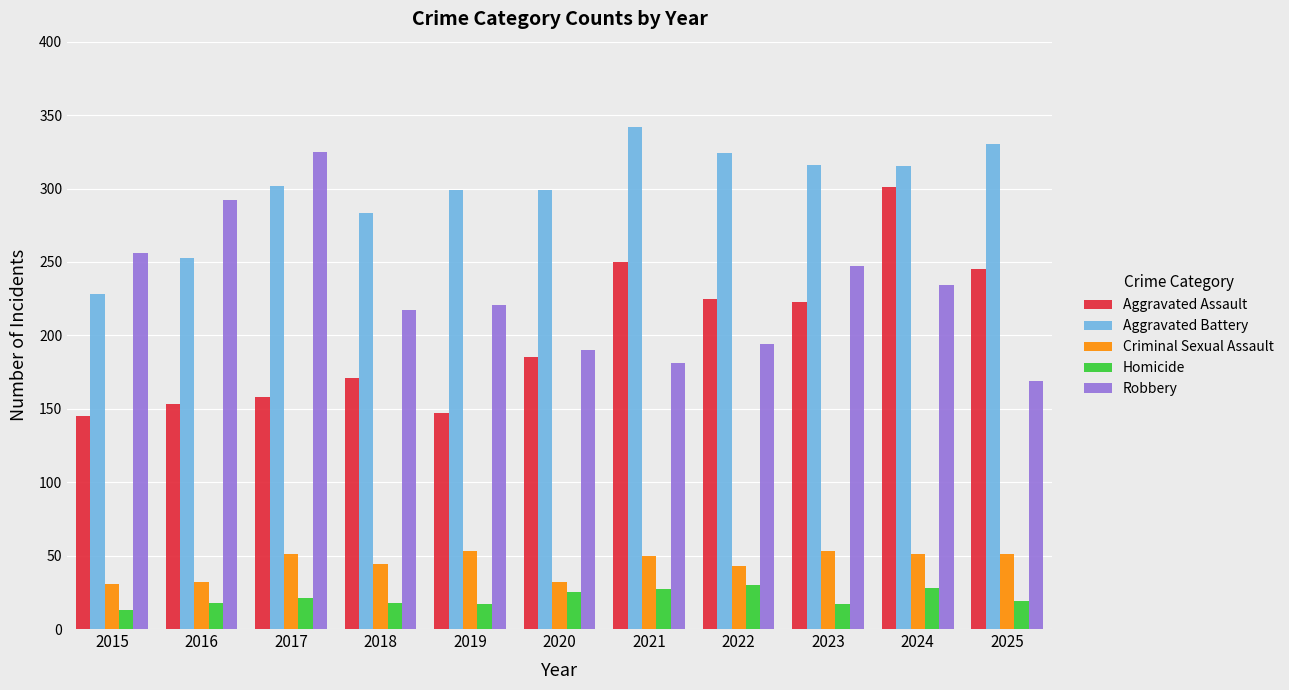

What is the value of the Robbery bar at the 3rd from the left?

325